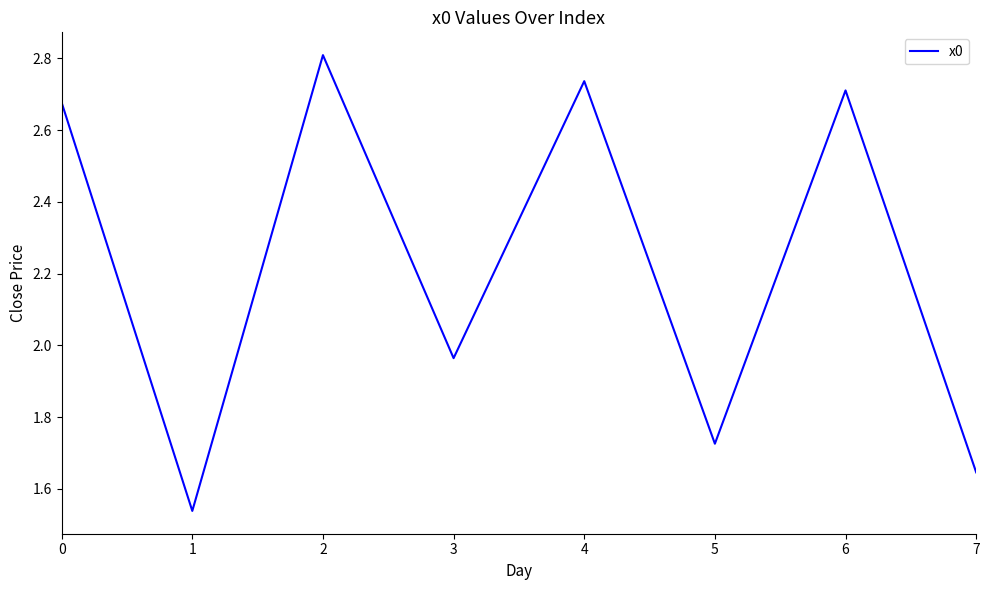

Approximately how many times larger is the value at 7 compared to 1?

1.1